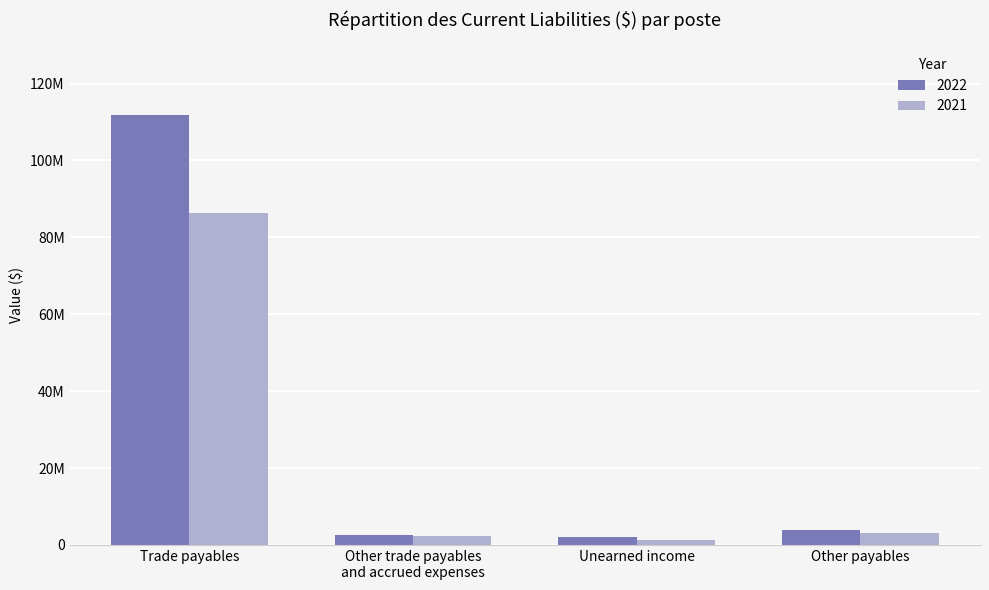

Does the chart contain any negative values?

No